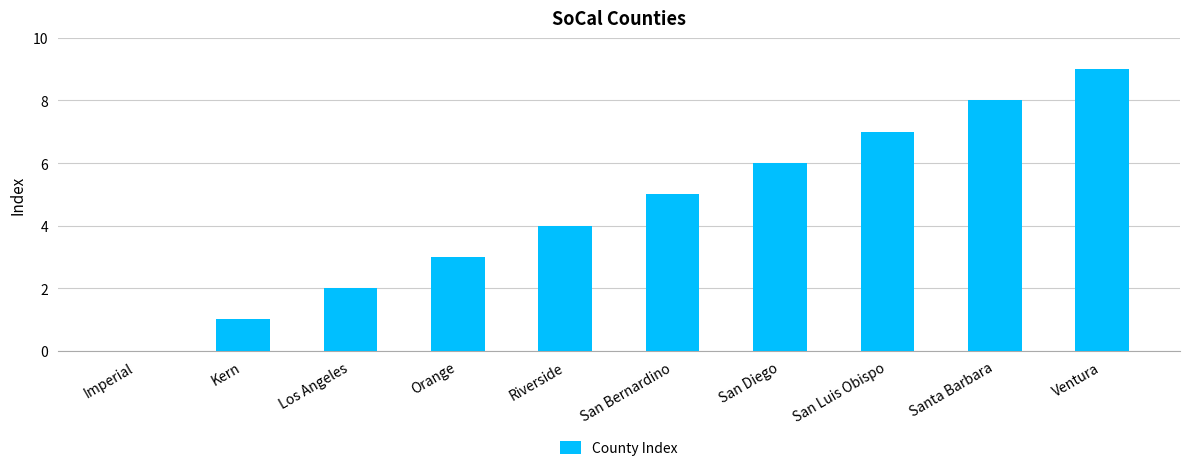

What is the sum of the values at Orange and Kern?

4